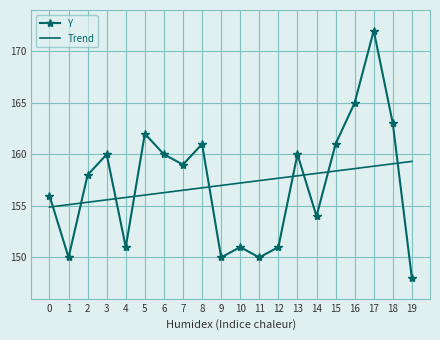

Is it true that Y equals 159.0 at 7?

True